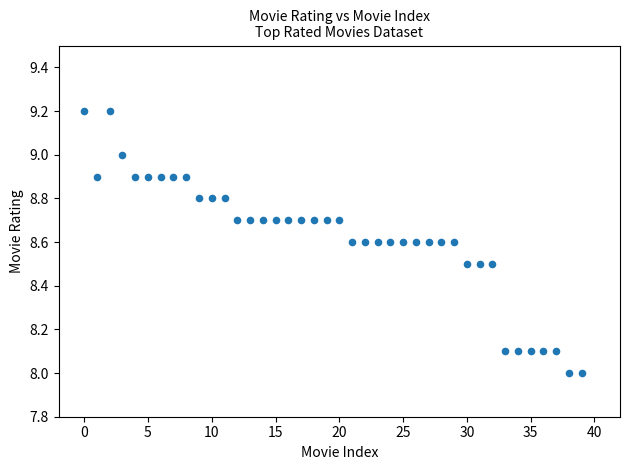

What is the range of Y values (max minus min)?

1.2